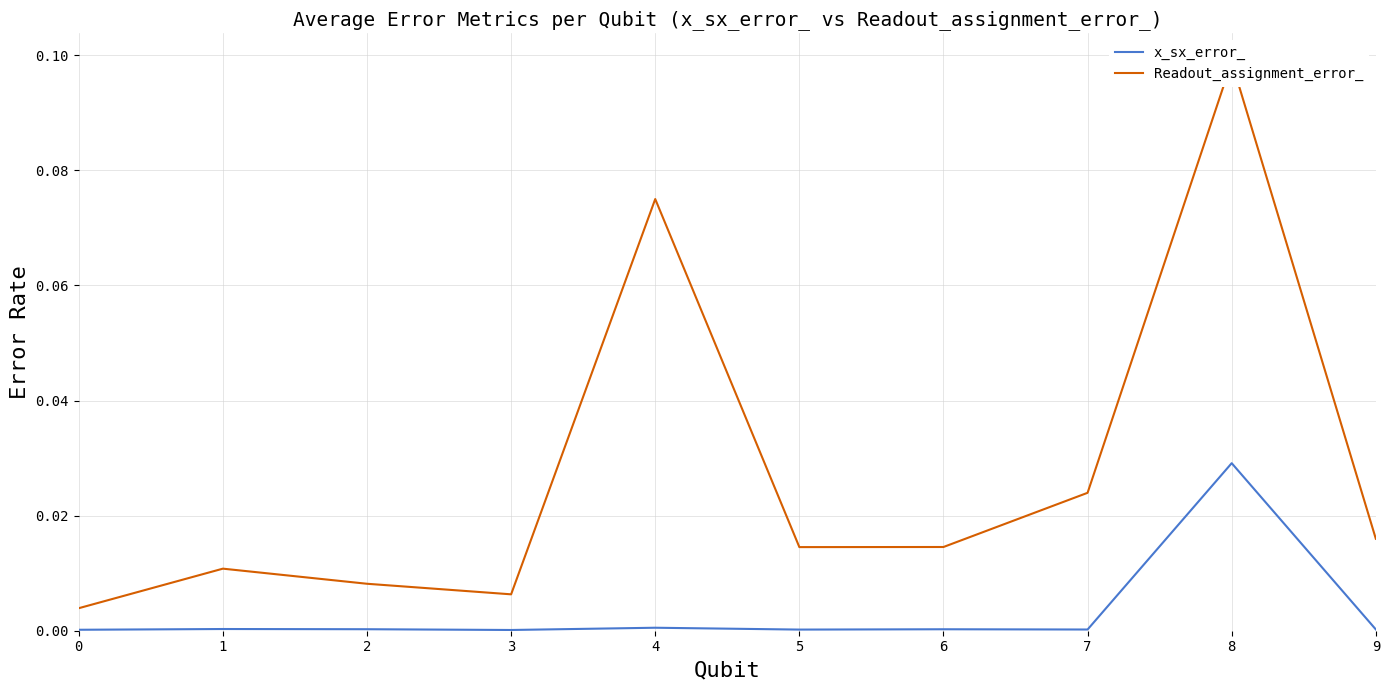

Which category has the highest value across all series?

8